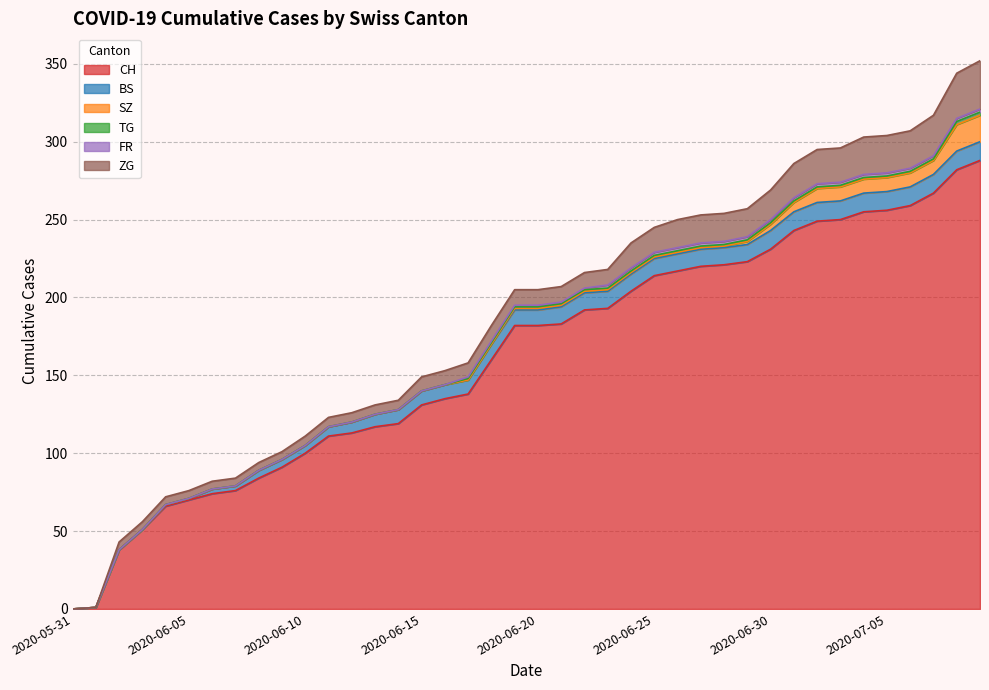

At how many categories does at least one series exceed 90?

31